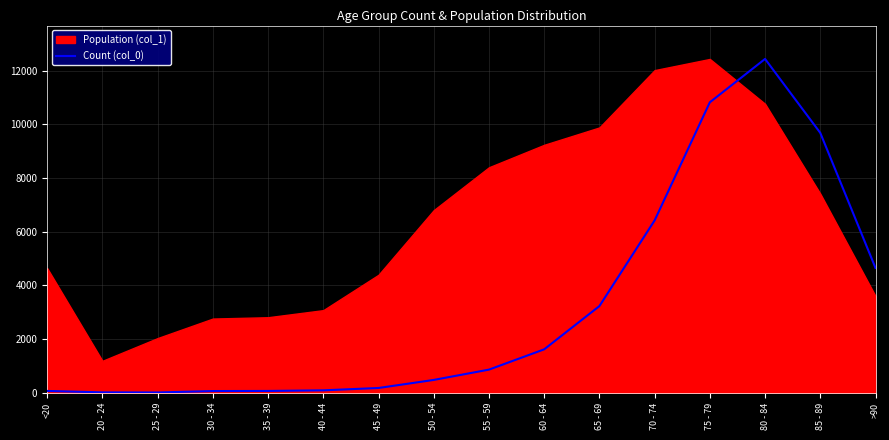

At which label does Count (col_0) reach its peak?

80 - 84